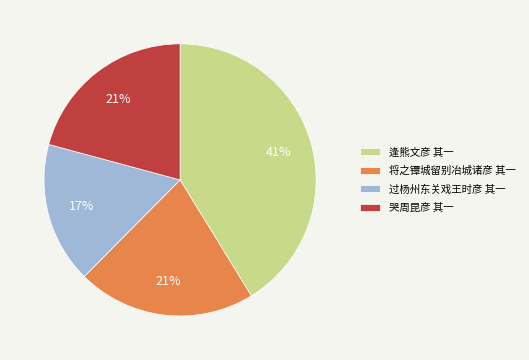

To the nearest percent, what is the combined percentage of 哭周昆彦 其一 and 过杨州东关戏王时彦 其一?

38%